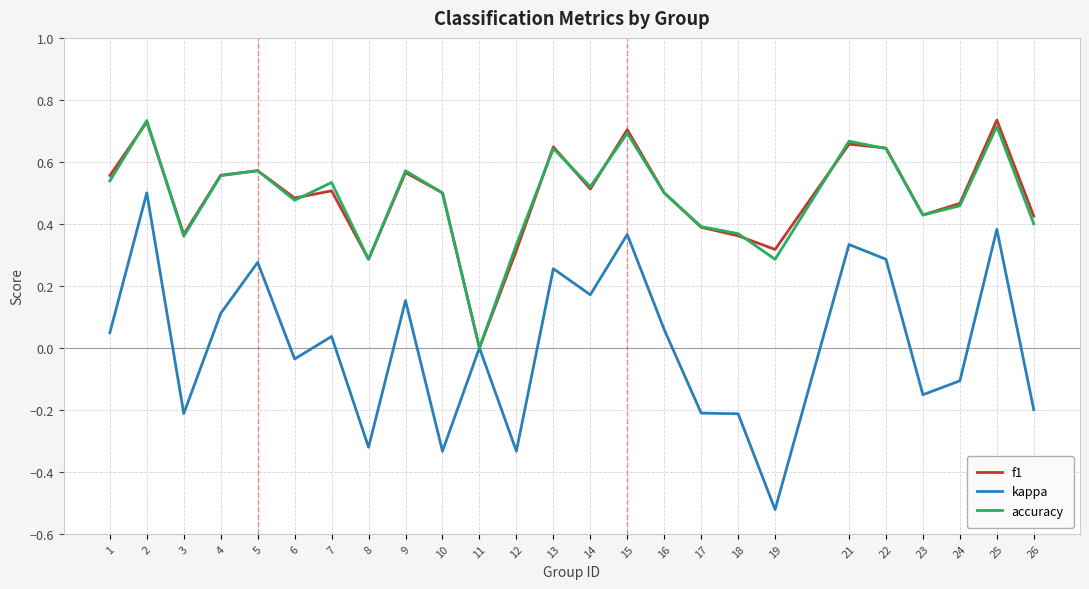

Which series has the widest spread of values?

kappa